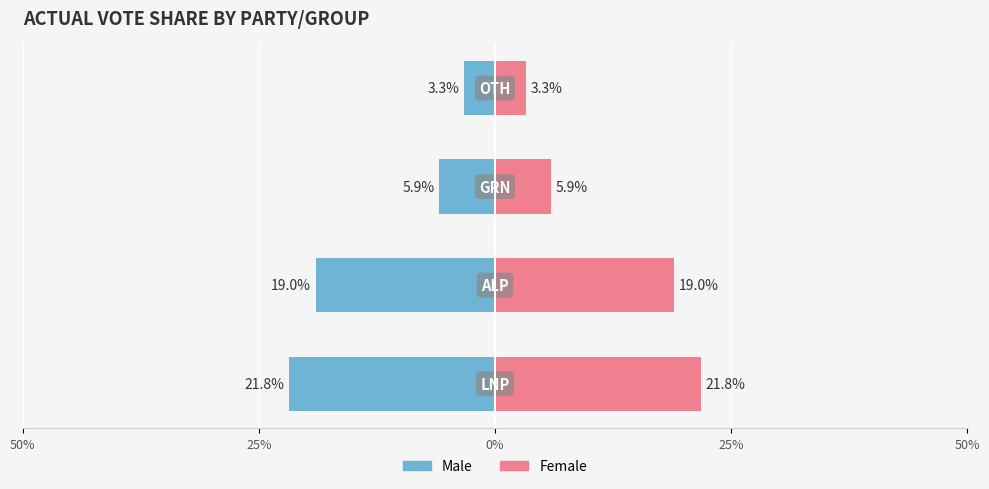

At how many categories does at least one series exceed -10?

4